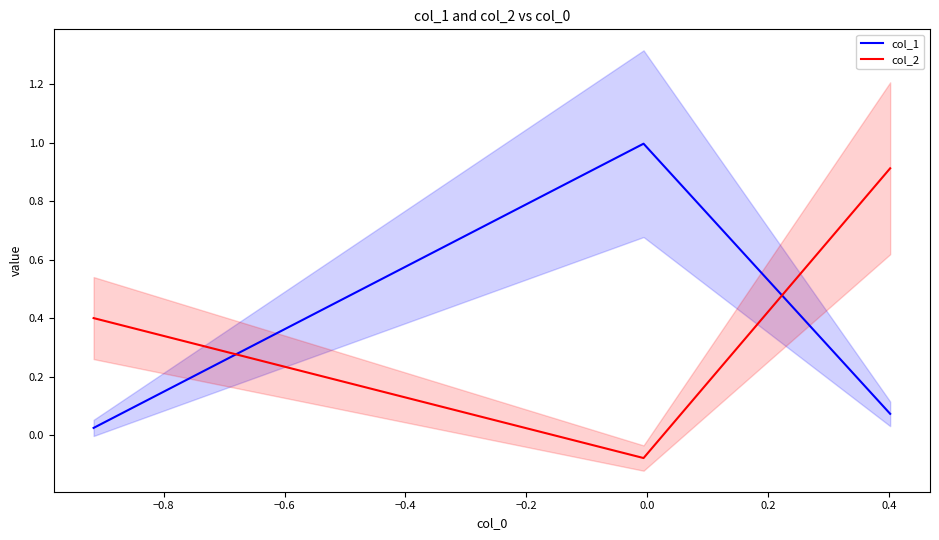

The value of col_1 at −0.8 is 1.6. True or false?

False